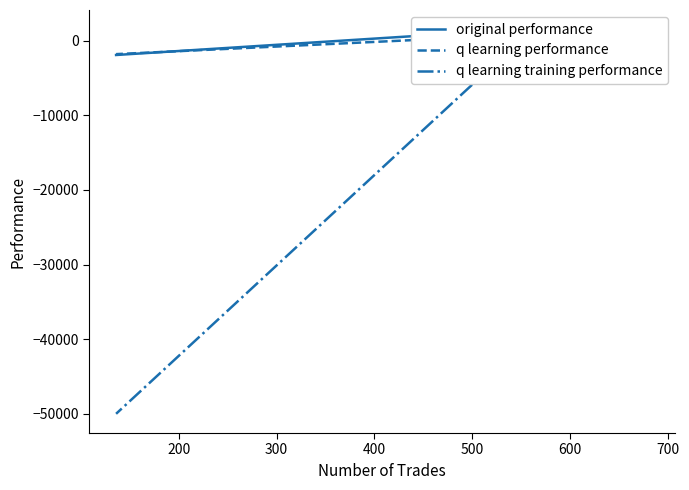

Count the number of data series in this chart.

3